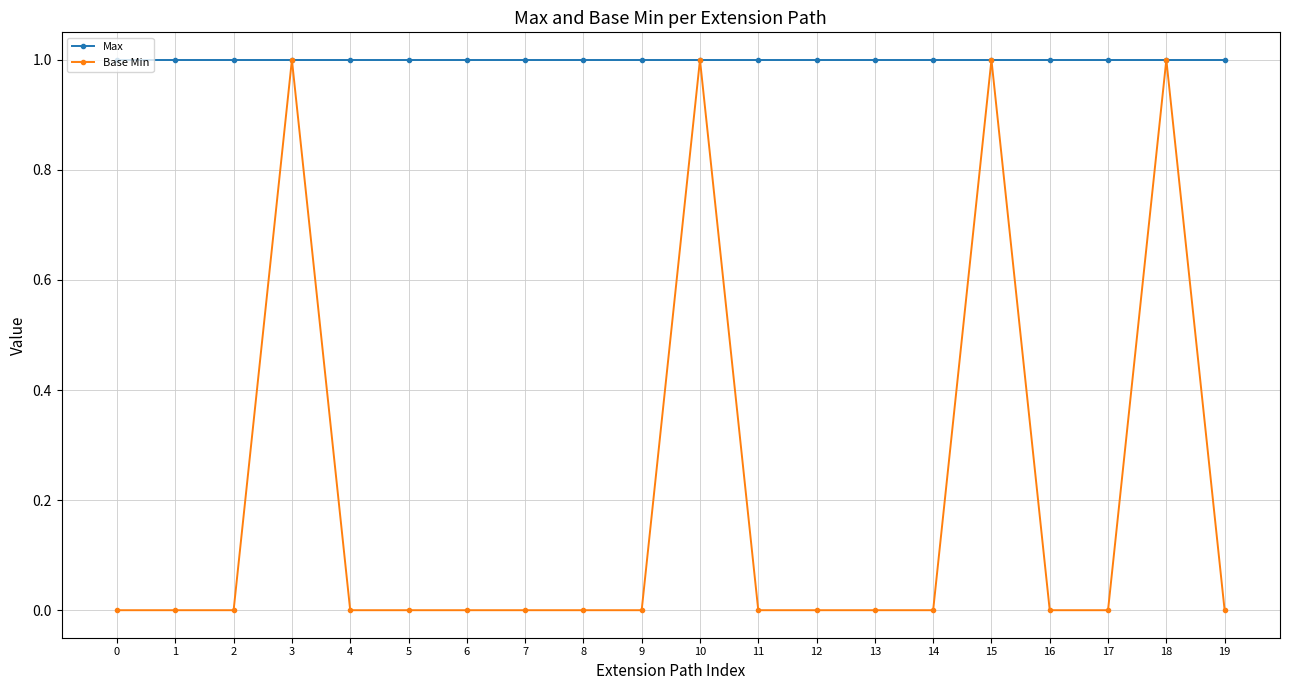

How many lines are shown in the chart?

2